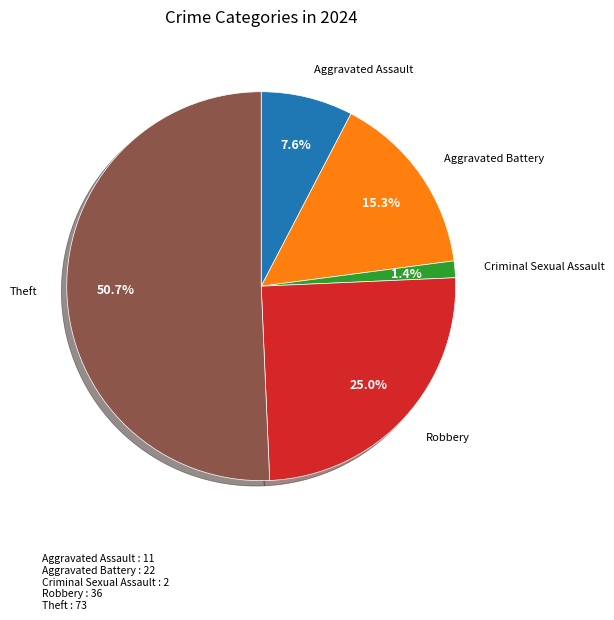

How many slices are in this pie chart?

5